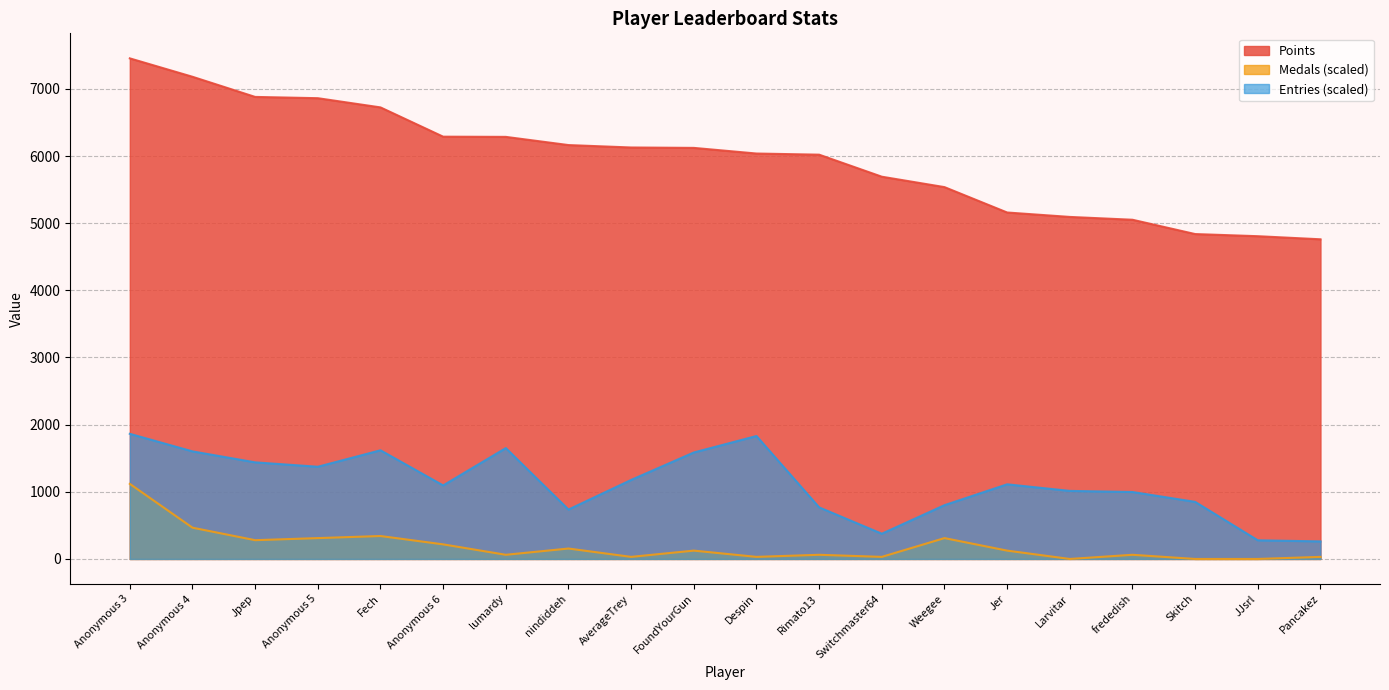

Reading right to left, list all the values displayed in this chart.

Points: Pancakez=4760.0	JJsrl=4806.0	Skitch=4838.0	frededish=5051.0	Larvitar=5093.0	Jer=5159.0	Weegee=5537.0	Switchmaster64=5692.0	Rimato13=6020.0	Despin=6037.0	FoundYourGun=6121.0	AverageTrey=6127.0	nindiddeh=6163.0	lumardy=6285.0	Anonymous 6=6288.0	Fech=6724.0	Anonymous 5=6861.0	Jpep=6880.0	Anonymous 4=7180.0	Anonymous 3=7454.0
Medals: Pancakez=31.1	JJsrl=0.0	Skitch=0.0	frededish=62.1	Larvitar=0.0	Jer=124.2	Weegee=310.6	Switchmaster64=31.1	Rimato13=62.1	Despin=31.1	FoundYourGun=124.2	AverageTrey=31.1	nindiddeh=155.3	lumardy=62.1	Anonymous 6=217.4	Fech=341.6	Anonymous 5=310.6	Jpep=279.5	Anonymous 4=465.9	Anonymous 3=1118.1
Entries: Pancakez=261.5	JJsrl=277.9	Skitch=850.0	frededish=997.1	Larvitar=1013.5	Jer=1111.6	Weegee=801.0	Switchmaster64=376.0	Rimato13=768.3	Despin=1830.8	FoundYourGun=1585.6	AverageTrey=1176.9	nindiddeh=735.6	lumardy=1651.0	Anonymous 6=1095.2	Fech=1618.3	Anonymous 5=1373.1	Jpep=1438.5	Anonymous 4=1602.0	Anonymous 3=1863.5